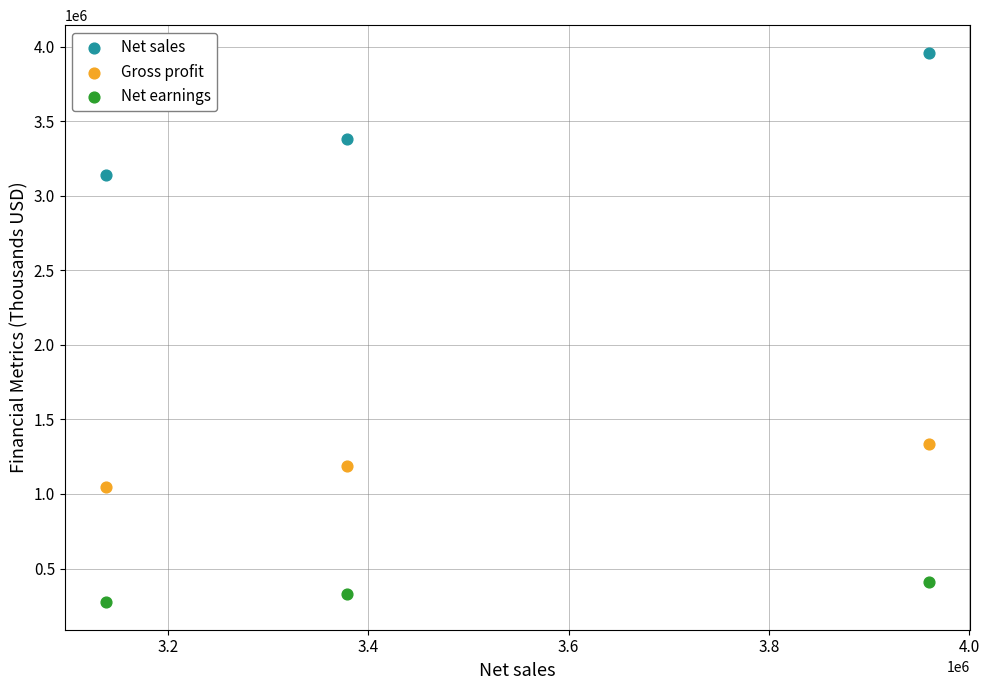

What are all the series names shown in the legend?

Net sales, Gross profit, Net earnings